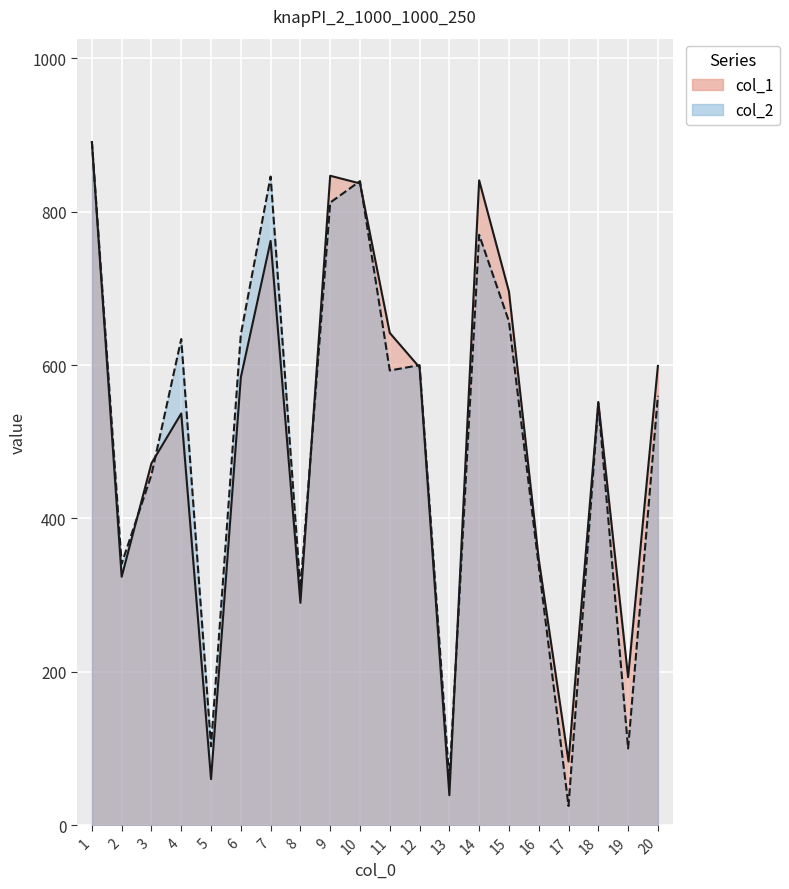

How many interior local peaks does the col_2 series have?

6